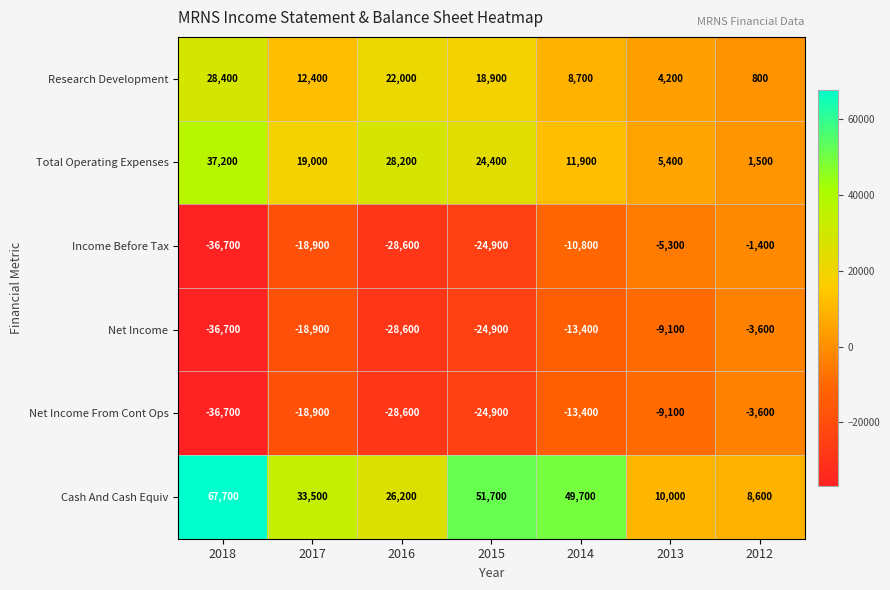

The Net Income From Cont Ops series shows -6473 at 2012. True or false?

False